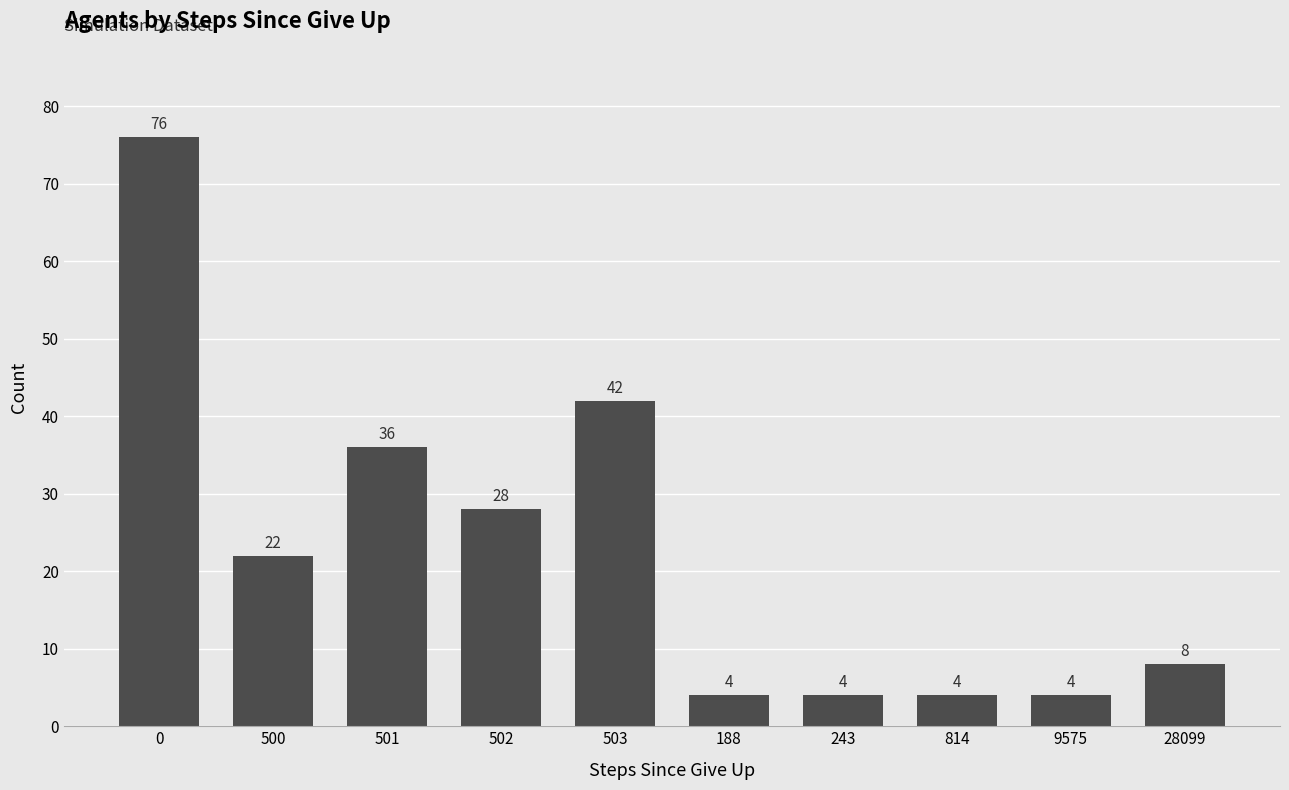

How many bars are there in total?

10